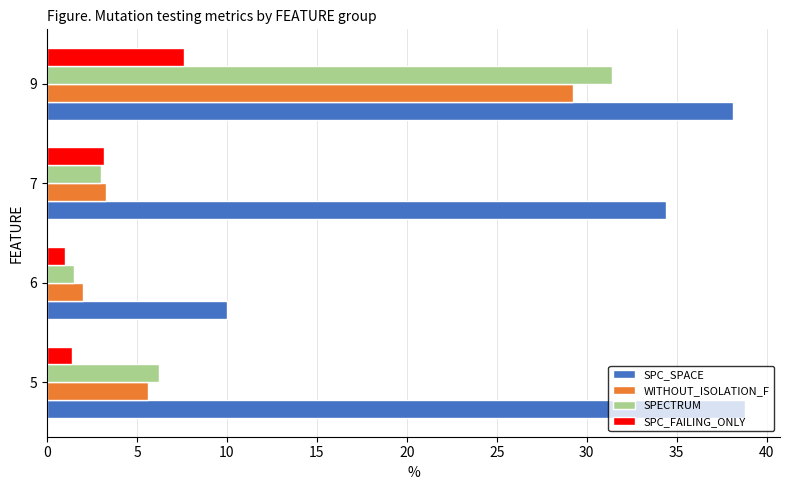

At which label is SPC_FAILING_ONLY closest to 4?

7